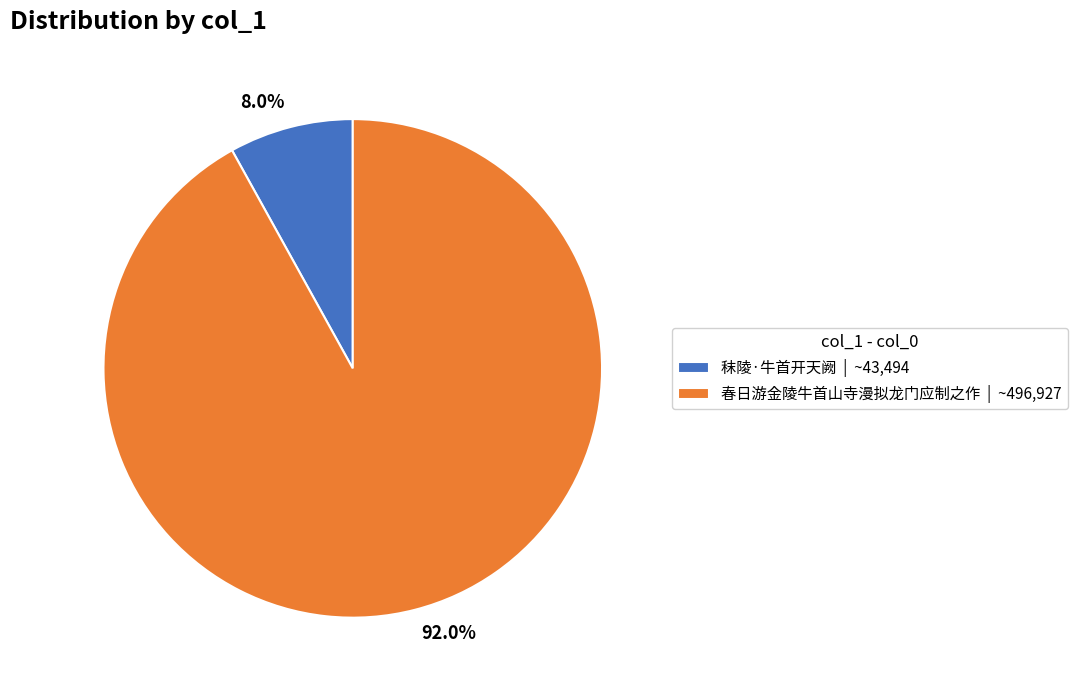

Which category accounts for the majority?

春日游金陵牛首山寺漫拟龙门应制之作